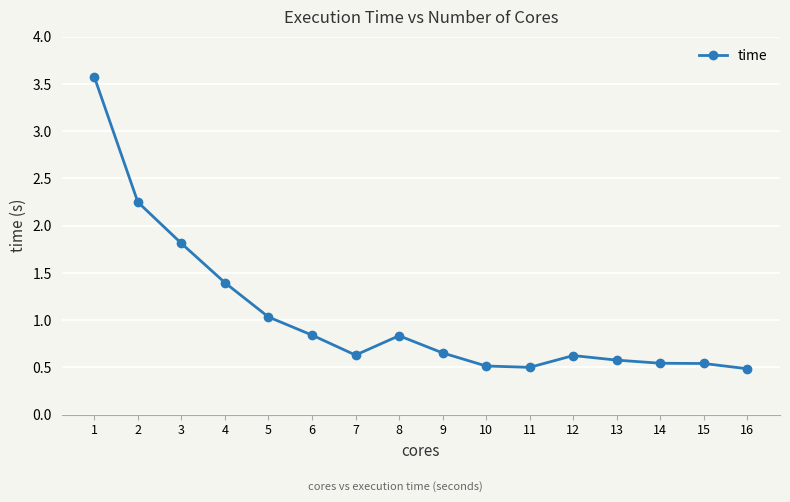

What is the maximum value shown in the chart?

3.6